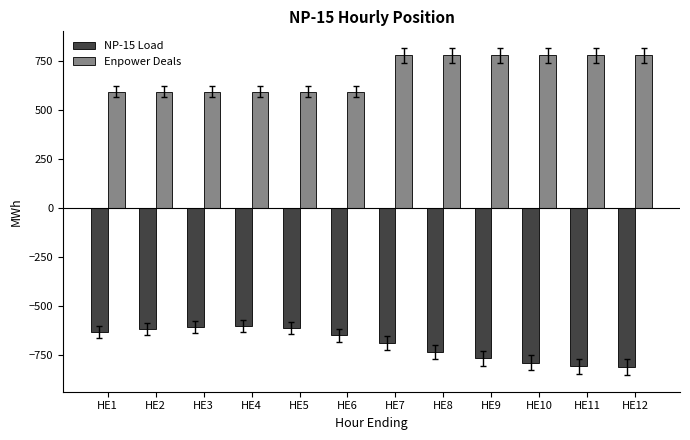

At which category is the sum across all series the highest?

HE7